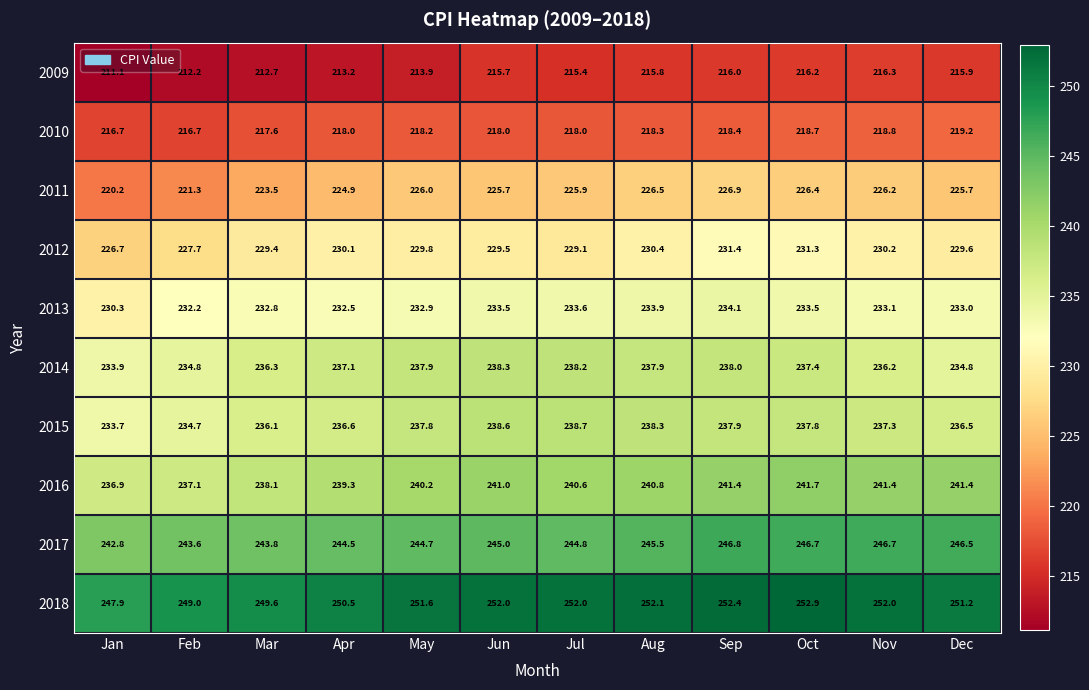

The 2015 series shows 47.4 at Apr. True or false?

False